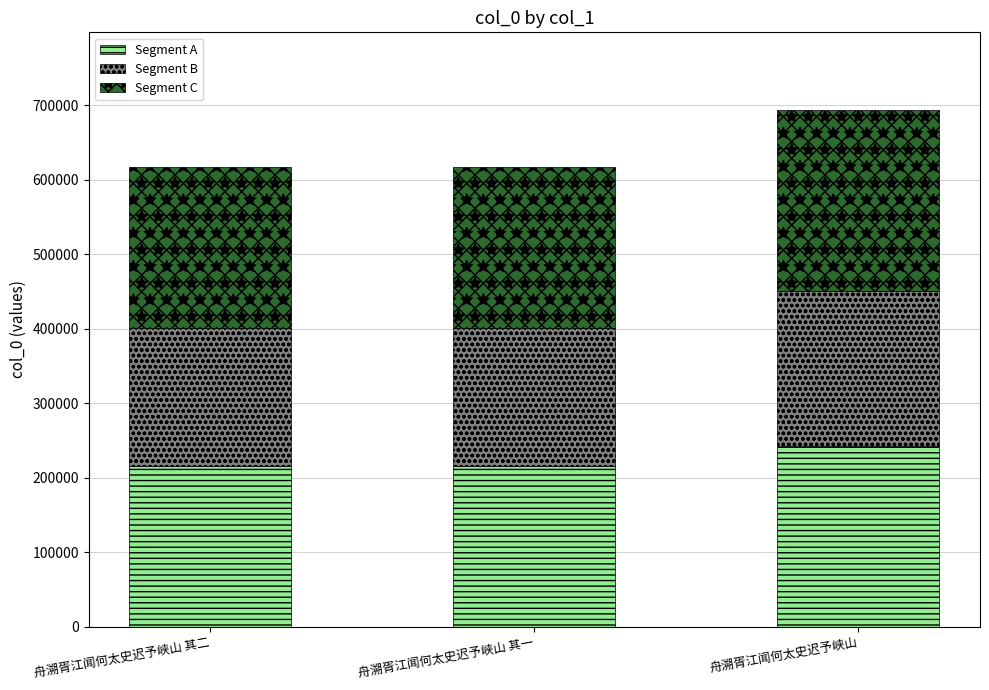

What is the total value across all series at 舟溯胥江闻何太史迟予峡山 其二?

617623.0